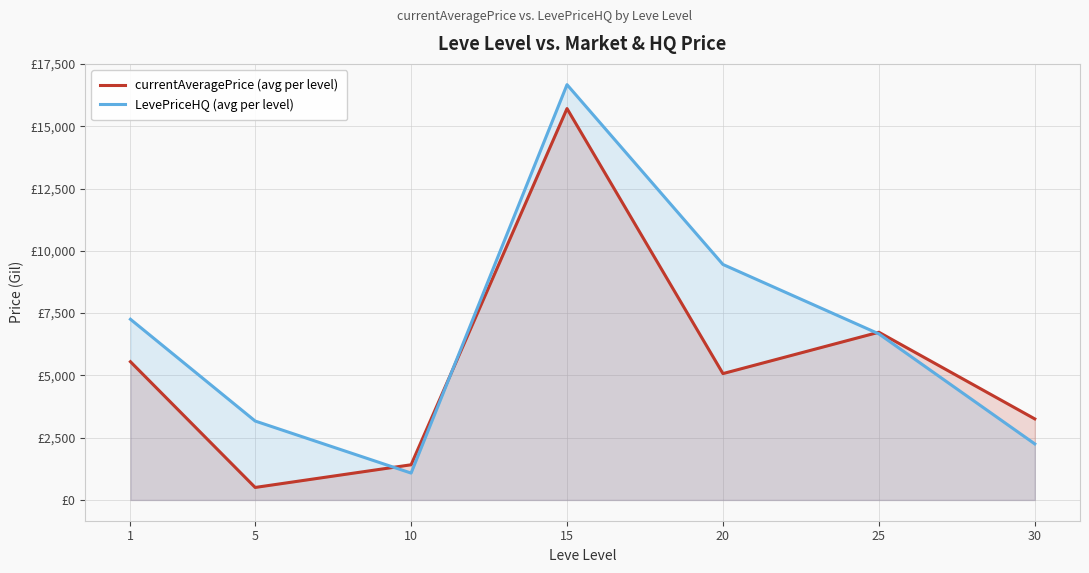

What is the difference between the maximum and minimum values in the currentAveragePrice (avg per level) series?

15206.3